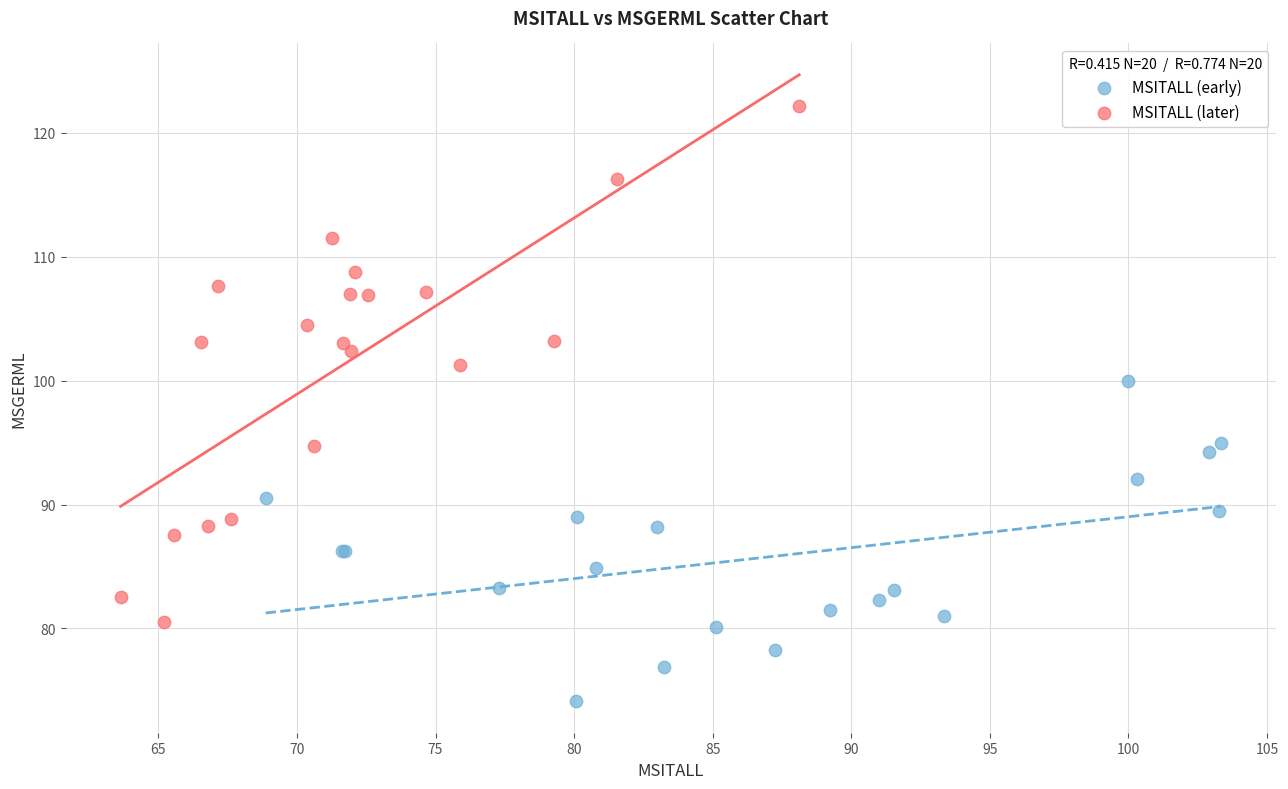

Which series reaches the maximum Y coordinate?

MSITALL (later)